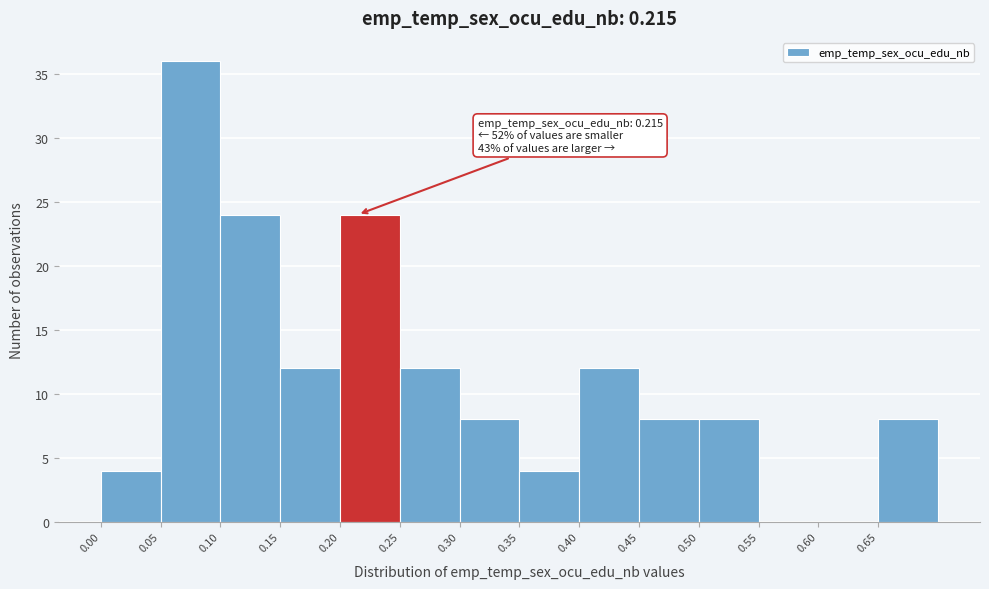

Over which range of the x-axis is the bar tallest?

0.05 to 0.10